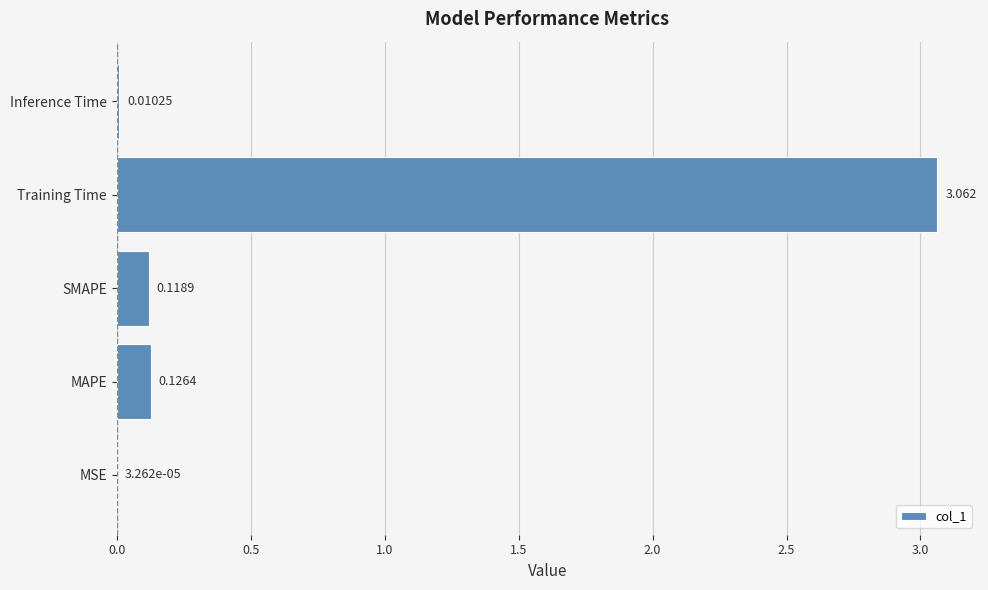

At which label is the value closest to 1?

MAPE